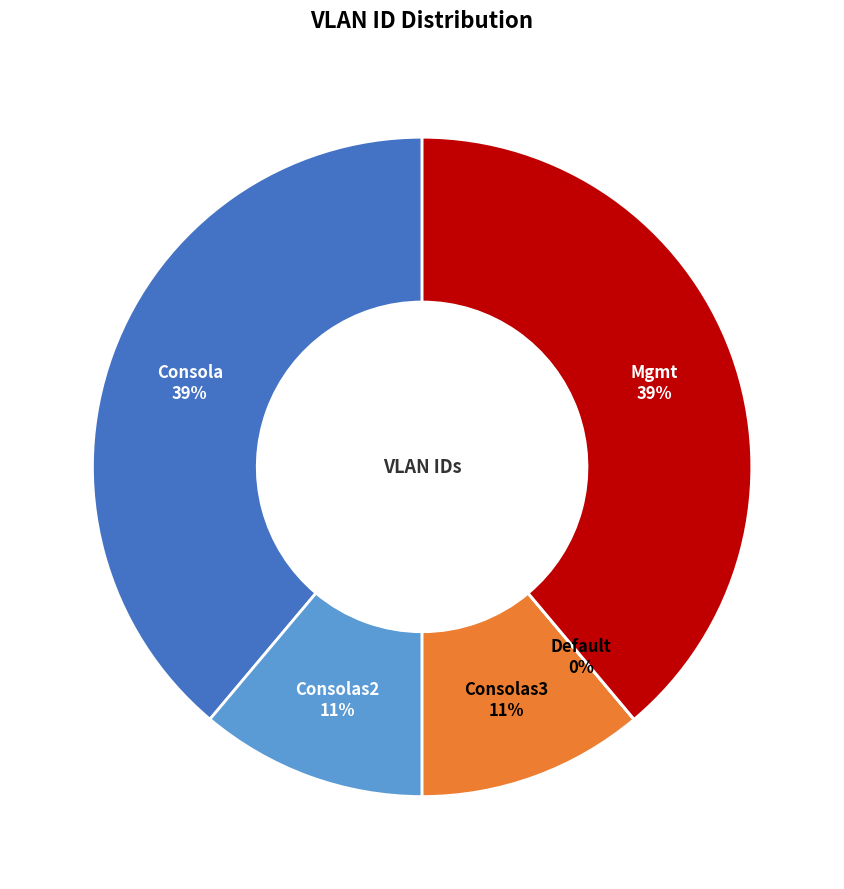

Is Consolas3 the majority of the pie?

No